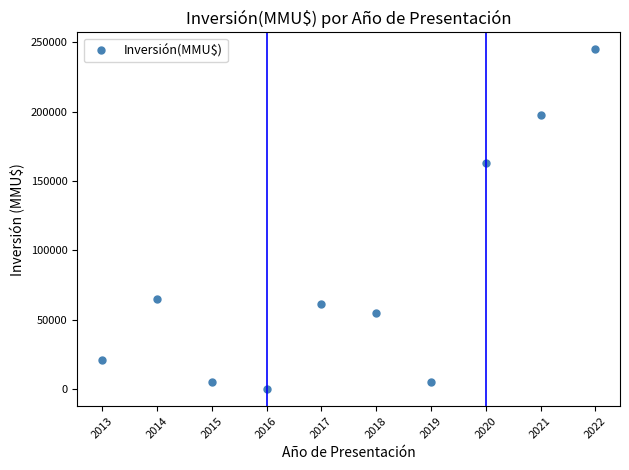

Does the chart have visible grid lines?

No